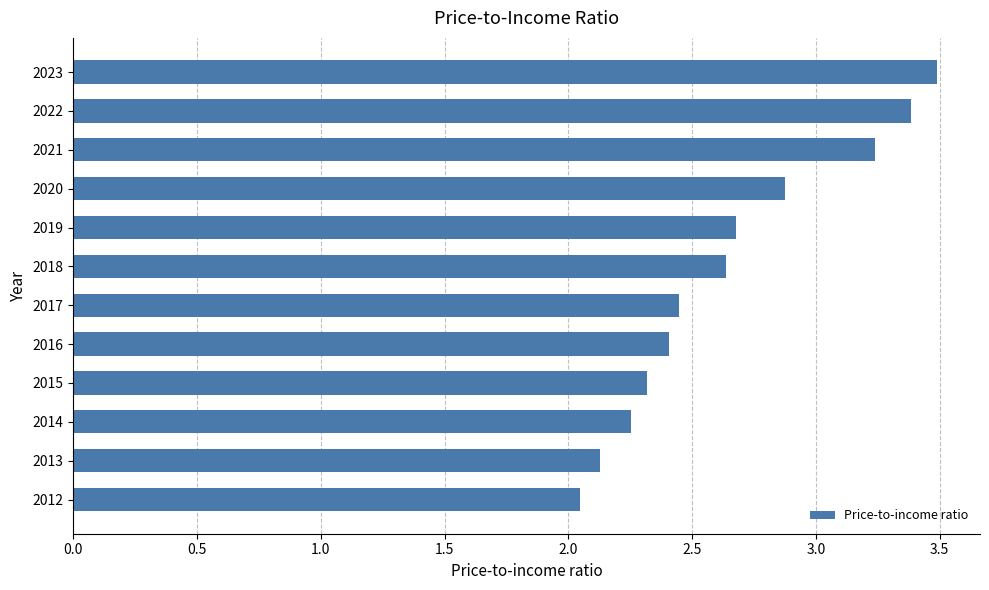

What is the sum of the values at 2012 and 2015?

4.4